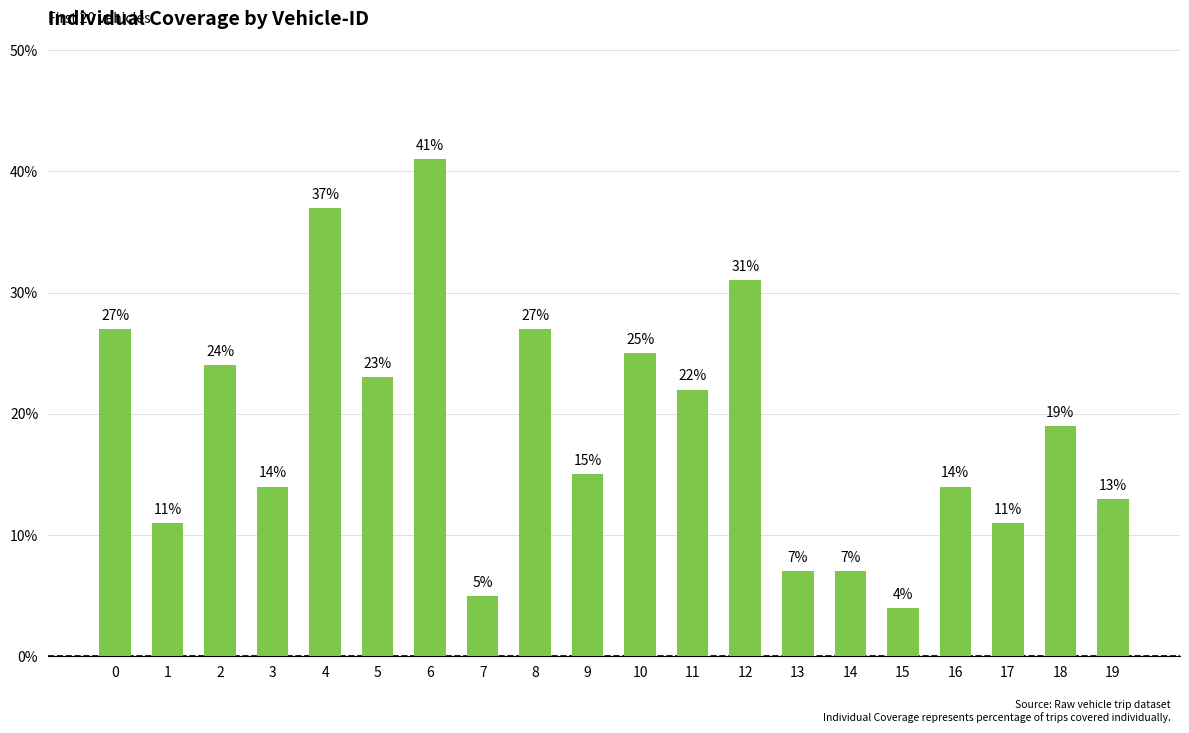

How many bars are there in total?

20